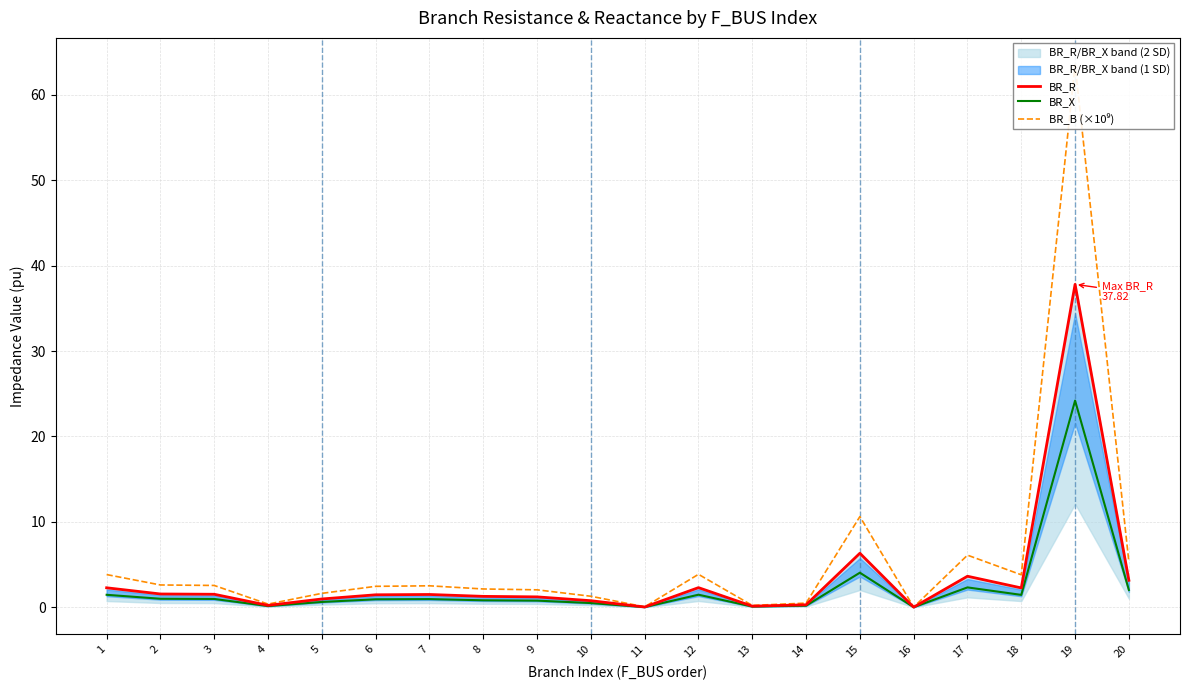

True or false: BR_X and BR_R cross at least once.

False